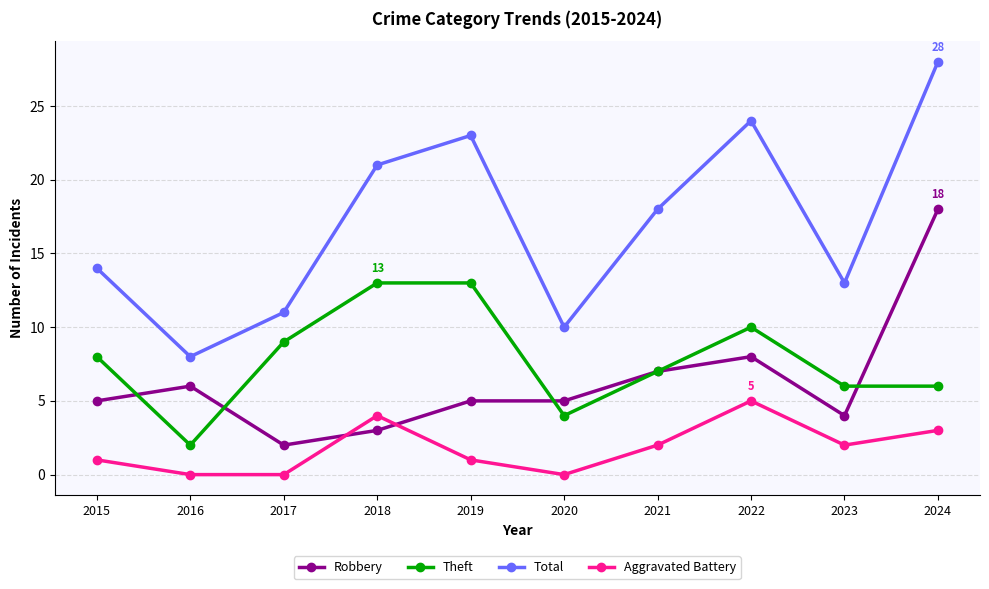

Reading right to left, transcribe all the data shown in this chart.

Robbery: 2024=18	2023=4	2022=8	2021=7	2020=5	2019=5	2018=3	2017=2	2016=6	2015=5
Theft: 2024=6	2023=6	2022=10	2021=7	2020=4	2019=13	2018=13	2017=9	2016=2	2015=8
Total: 2024=28	2023=13	2022=24	2021=18	2020=10	2019=23	2018=21	2017=11	2016=8	2015=14
Aggravated Battery: 2024=3	2023=2	2022=5	2021=2	2020=0	2019=1	2018=4	2017=0	2016=0	2015=1